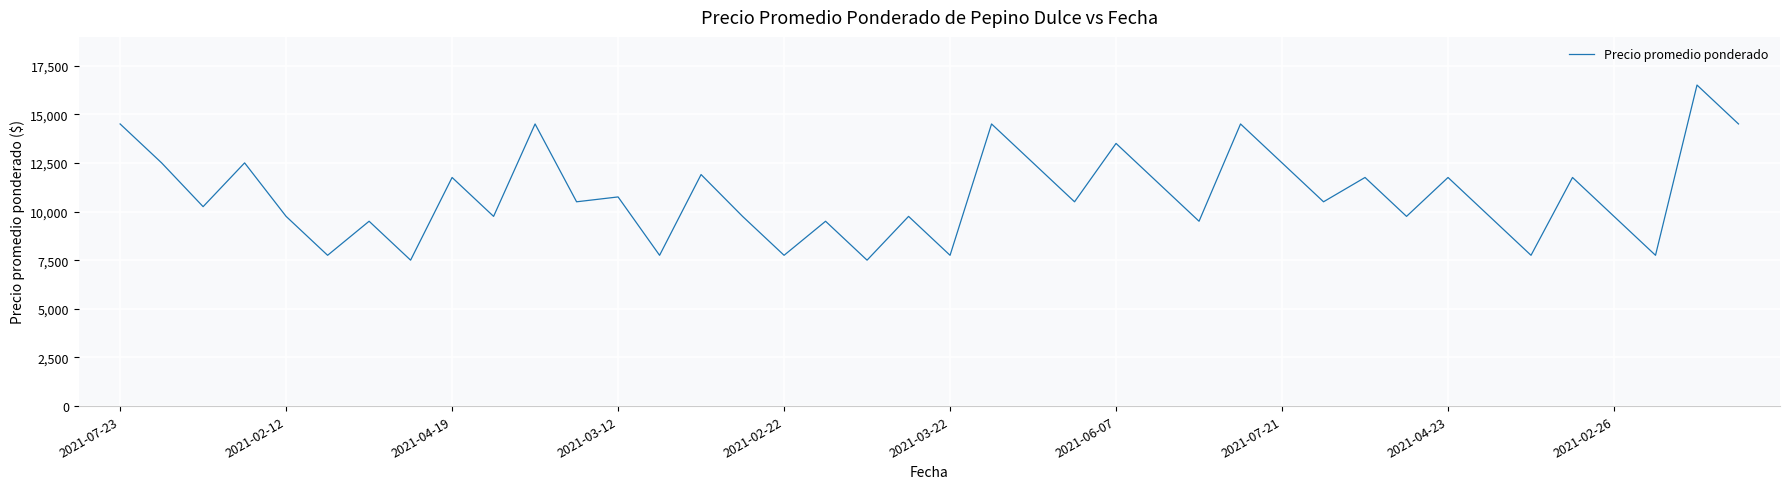

What is the greatest value displayed?

16500